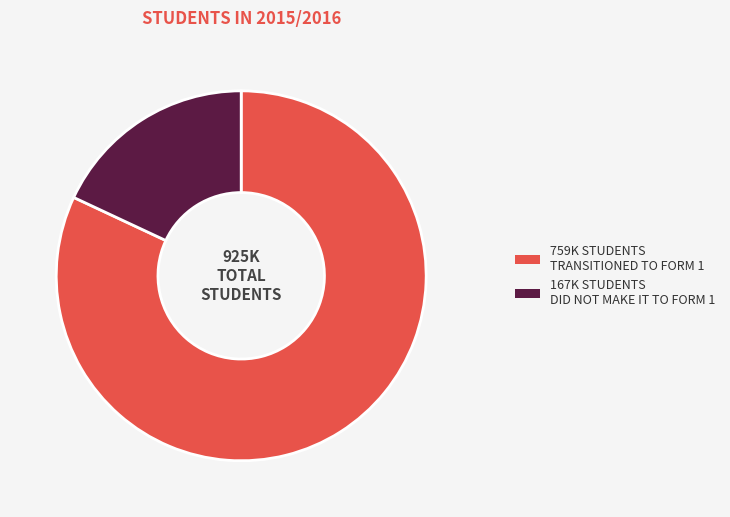

Rank the categories by value from highest to lowest.

759K STUDENTS TRANSITIONED TO FORM 1, 167K STUDENTS DID NOT MAKE IT TO FORM 1